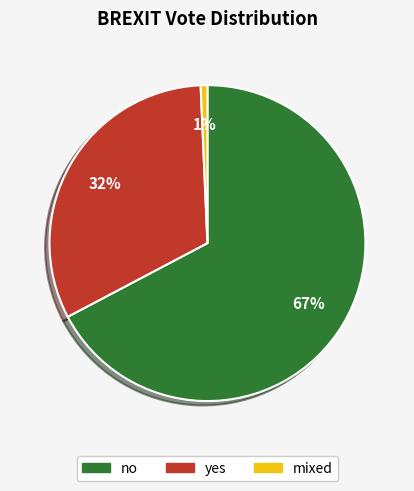

What is the smallest slice in the pie chart?

mixed